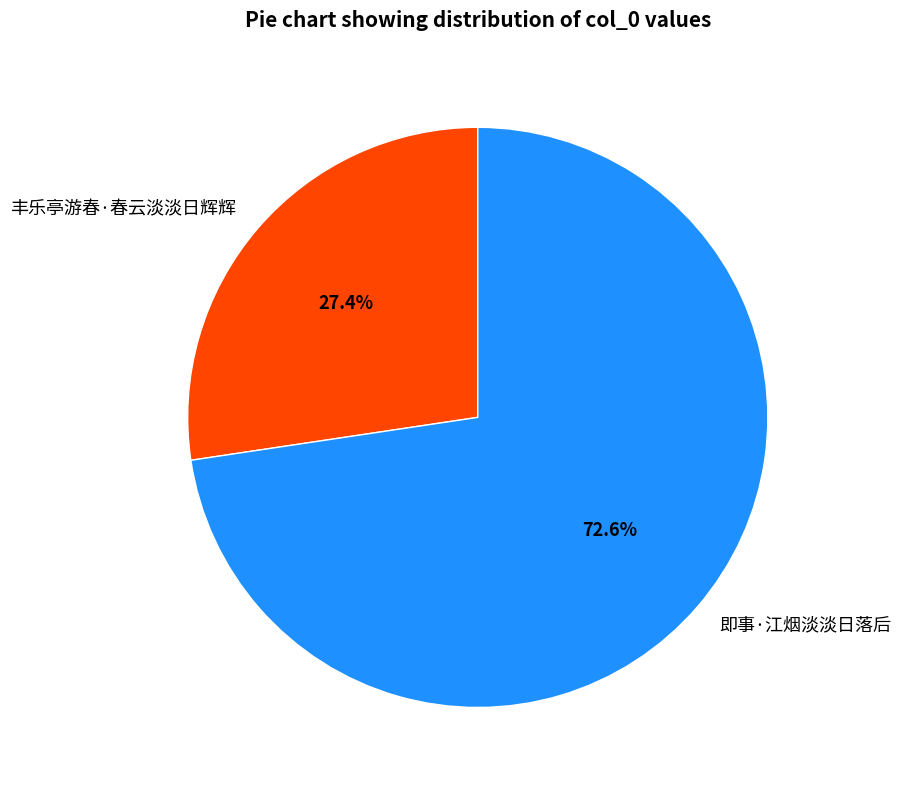

To the nearest percent, what portion does 丰乐亭游春·春云淡淡日辉辉 represent?

27%